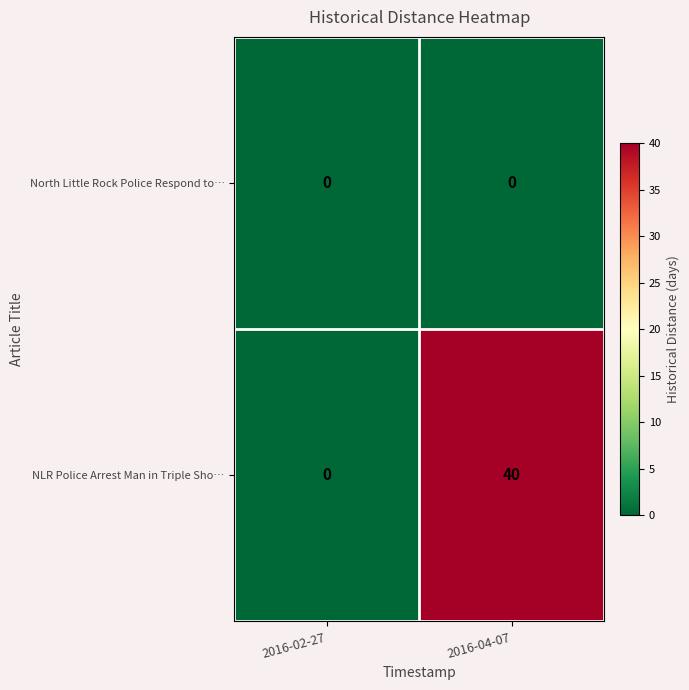

Rank the series by their maximum value, from lowest to highest.

North Little Rock Police Respond to…, NLR Police Arrest Man in Triple Sho…